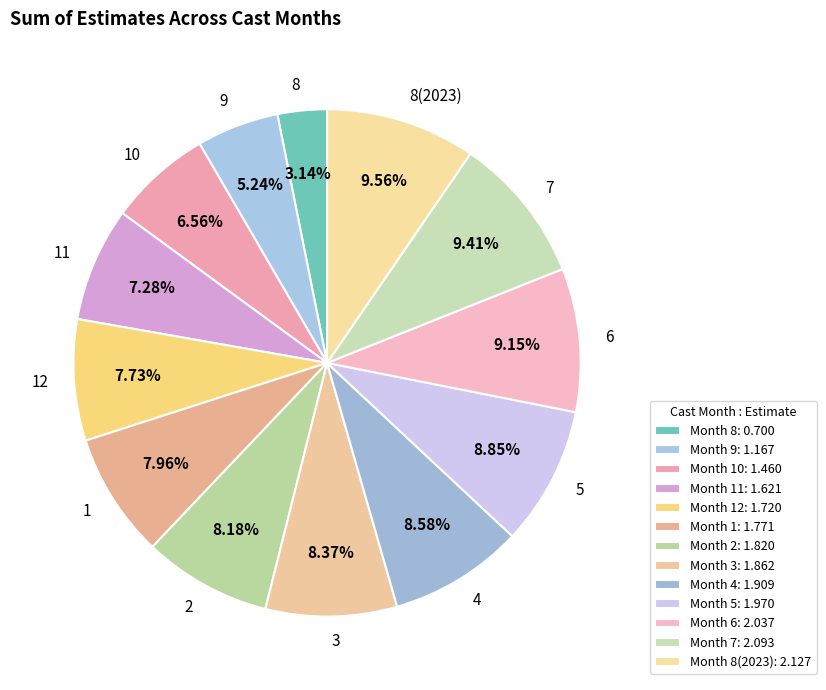

Approximately how many times larger is the value at 3 compared to 1?

1.1